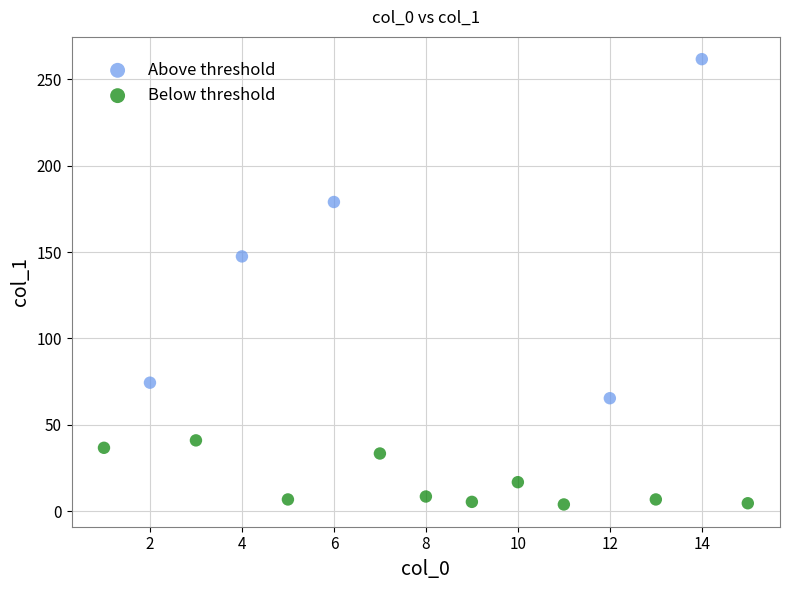

Which series has the widest spread of Y values?

Above threshold